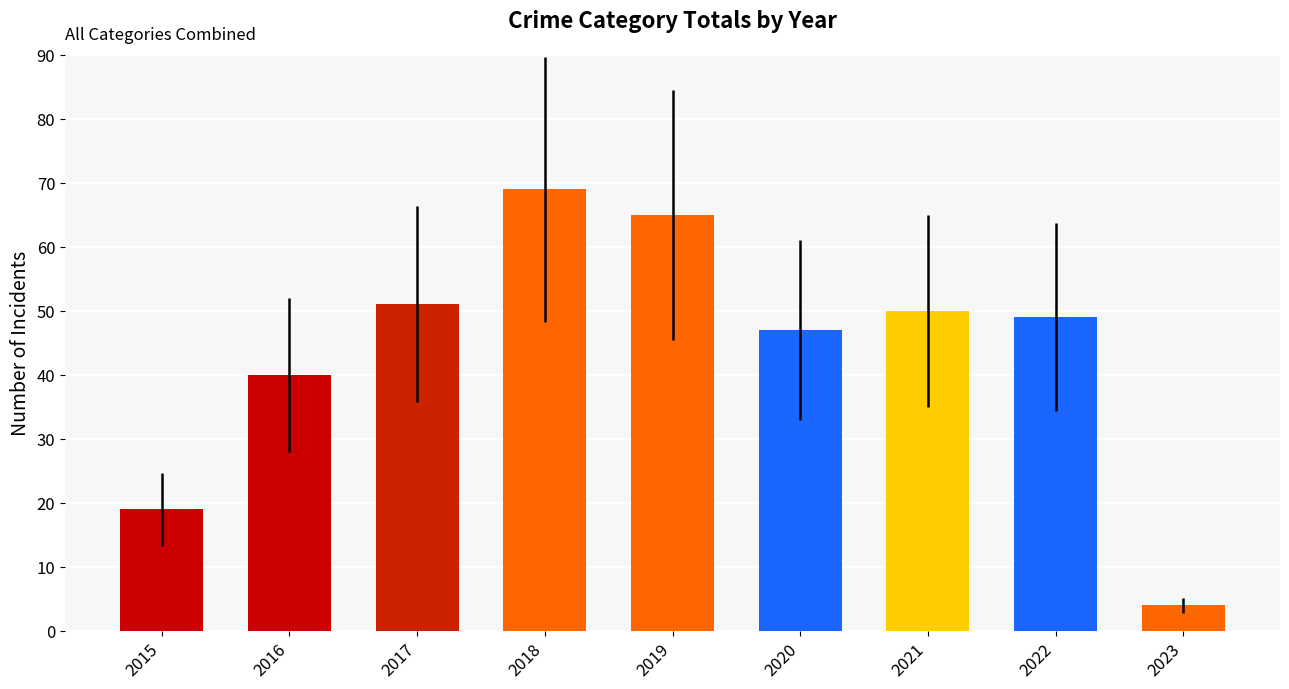

Between 2015 and 2019, which is larger?

2019